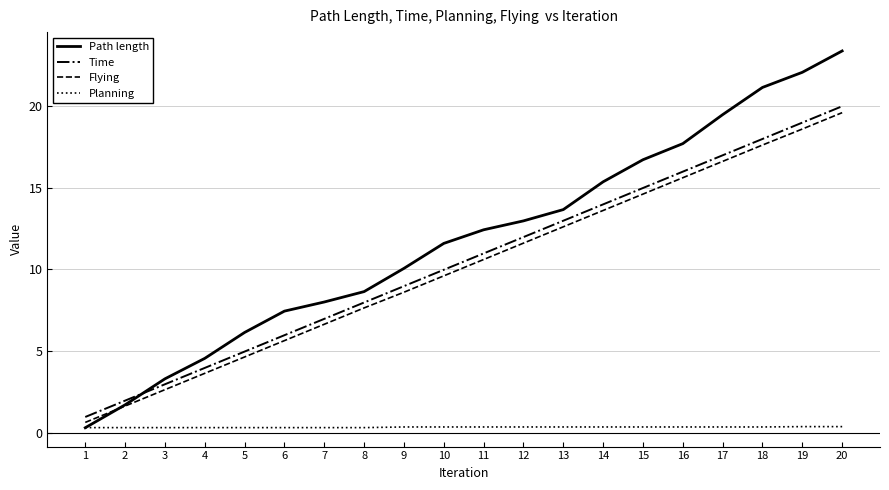

At which label is Path length closest to 11?

10